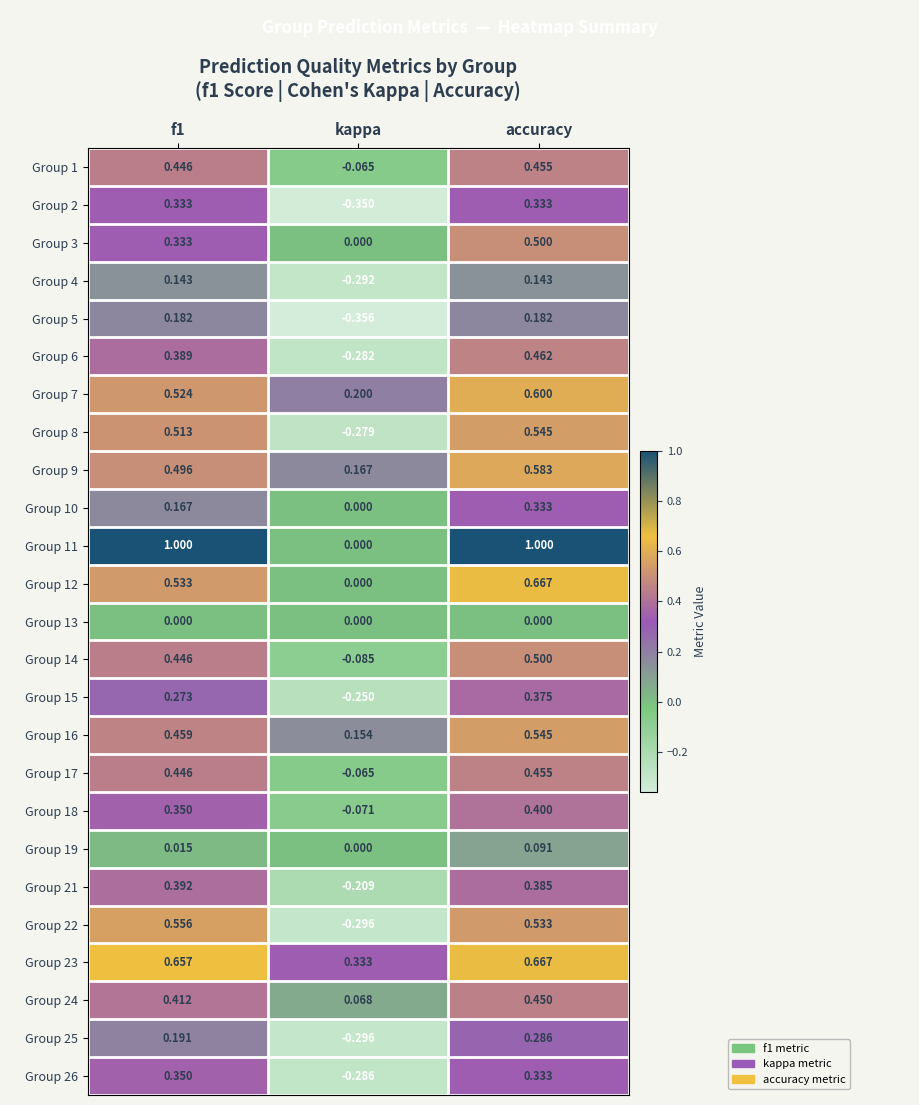

Which category has the lowest value in the Group 22 series?

kappa